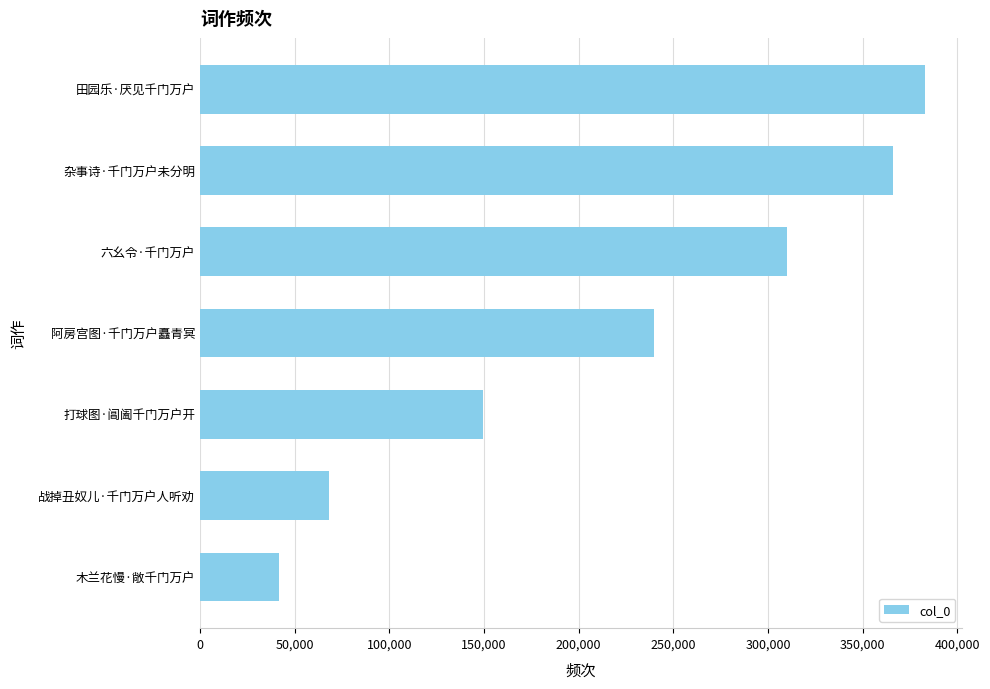

Rank the categories by value from lowest to highest.

木兰花慢·敞千门万户, 战掉丑奴儿·千门万户人听劝, 打球图·阊阖千门万户开, 阿房宫图·千门万户矗青冥, 六幺令·千门万户, 杂事诗·千门万户未分明, 田园乐·厌见千门万户